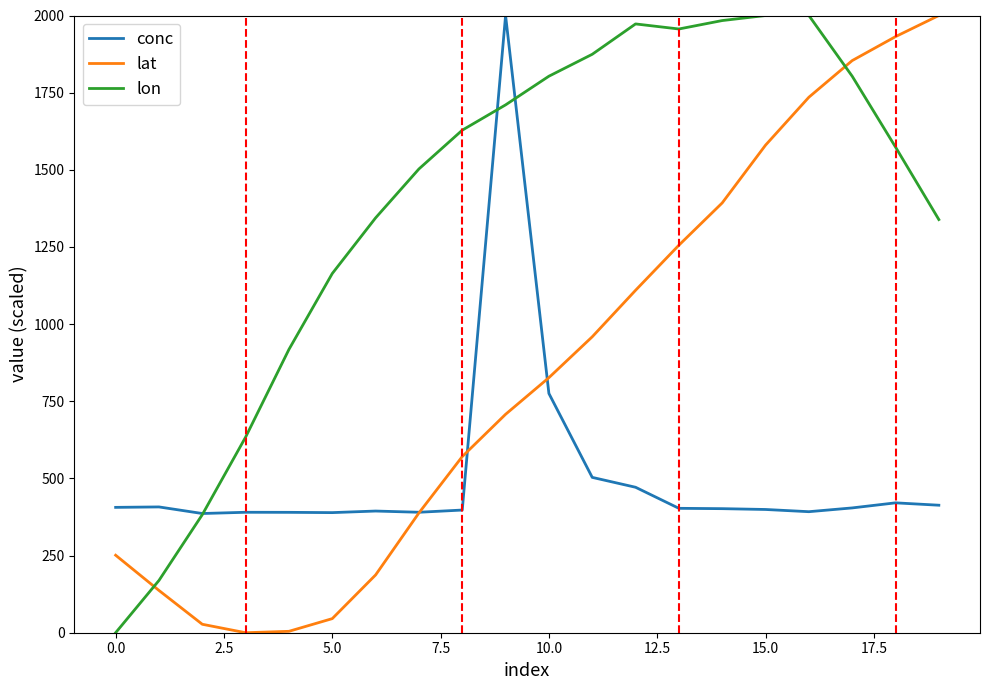

After their last crossing, which series has the higher values: lat or lon?

lat